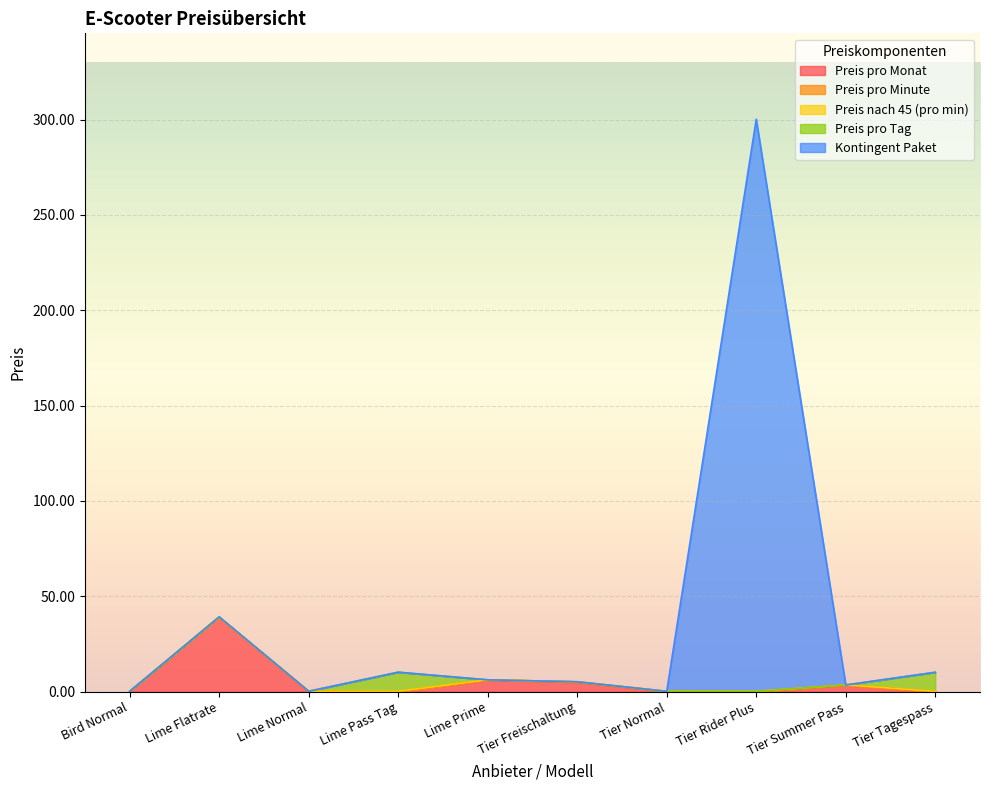

Between which two adjacent categories do Kontingent Paket and Preis pro Monat first intersect?

Tier Rider Plus and Tier Summer Pass